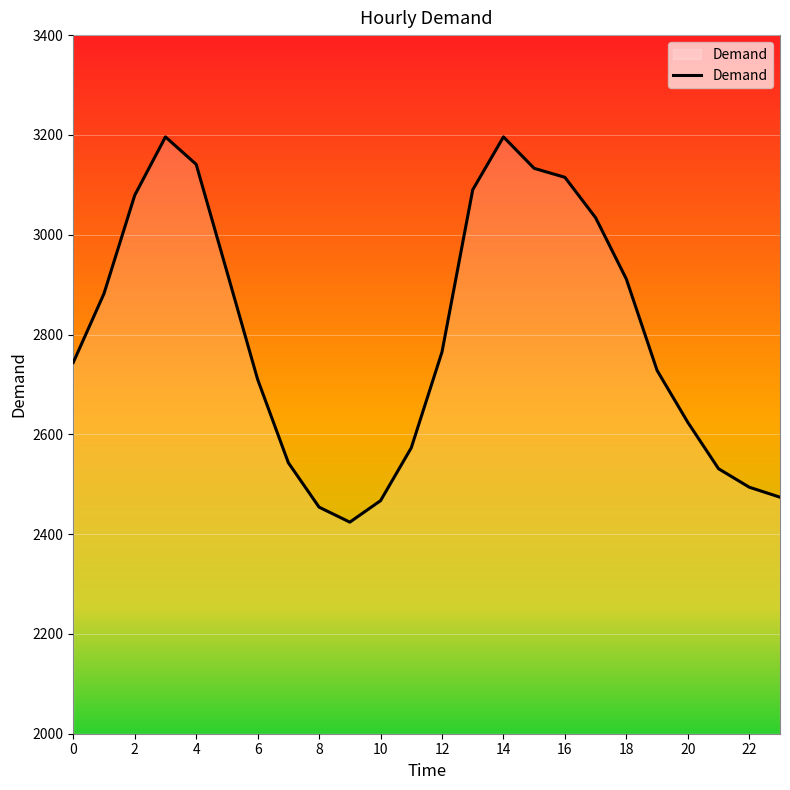

What is the difference between the maximum and minimum values?

772